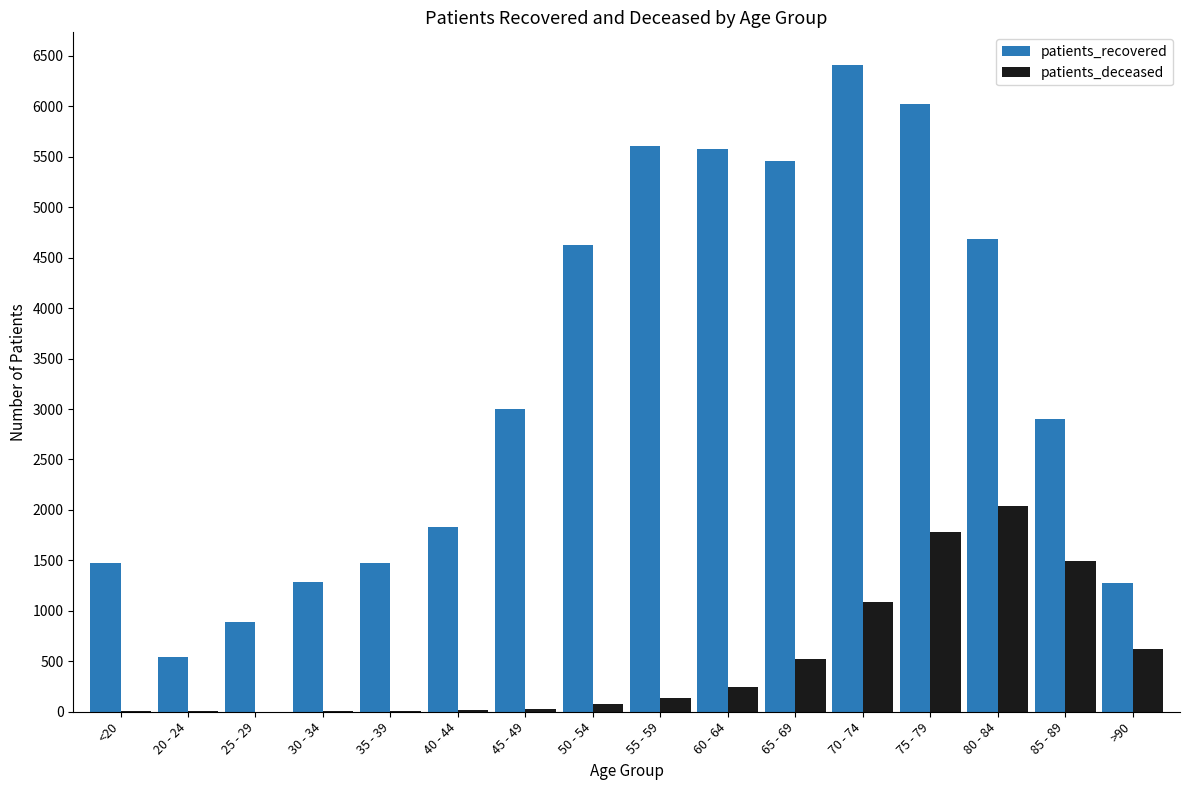

Between 70 - 74 and 85 - 89, which series saw the biggest shift?

patients_recovered